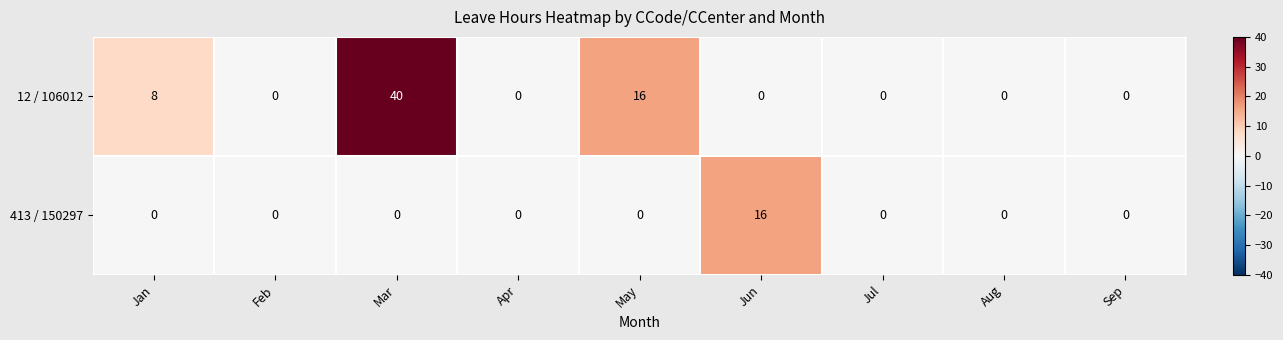

At how many categories does at least one series exceed 29?

1